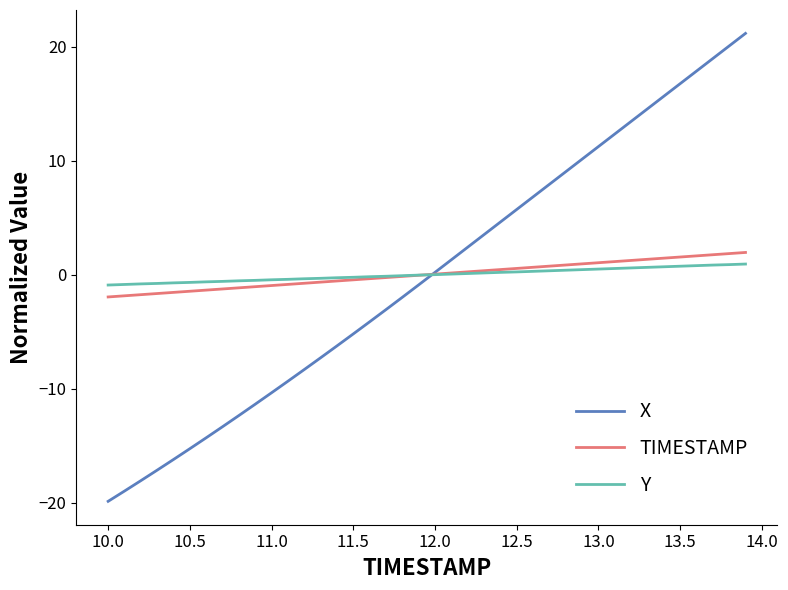

What is the minimum value for TIMESTAMP?

-1.9